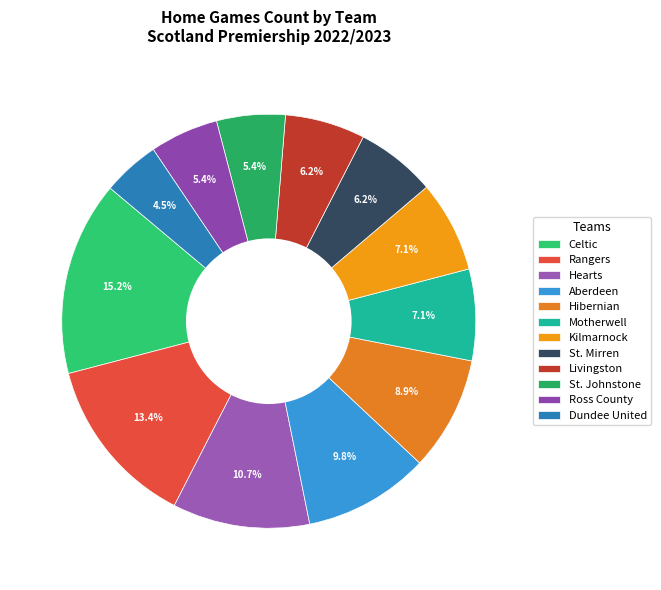

To the nearest percent, what portion does Kilmarnock represent?

7%